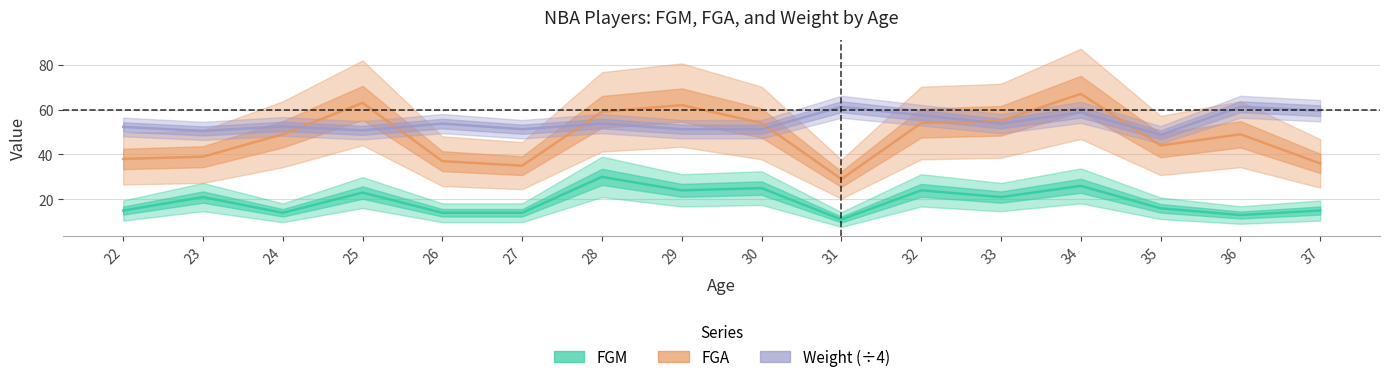

What is the average value of the FGA series?

48.1